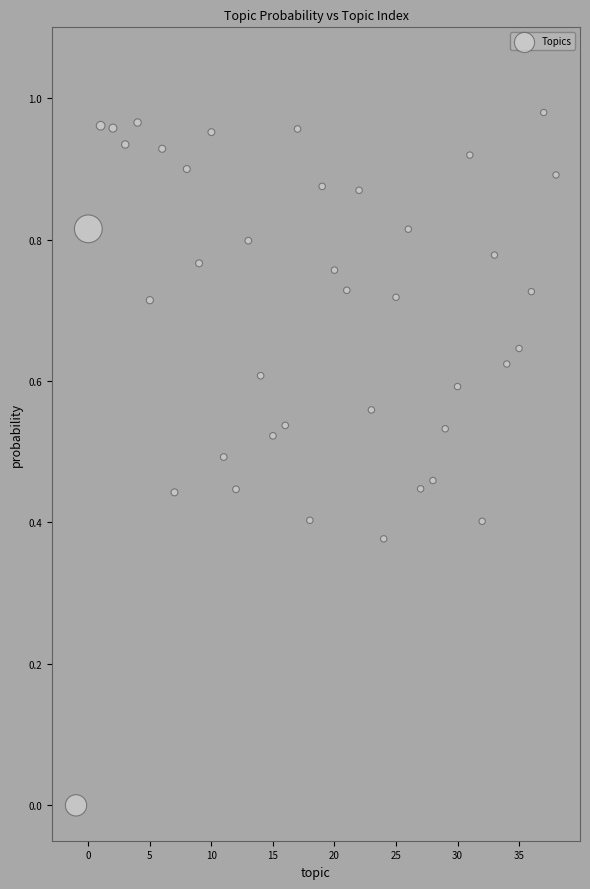

What is the range of X values (max minus min)?

39.0